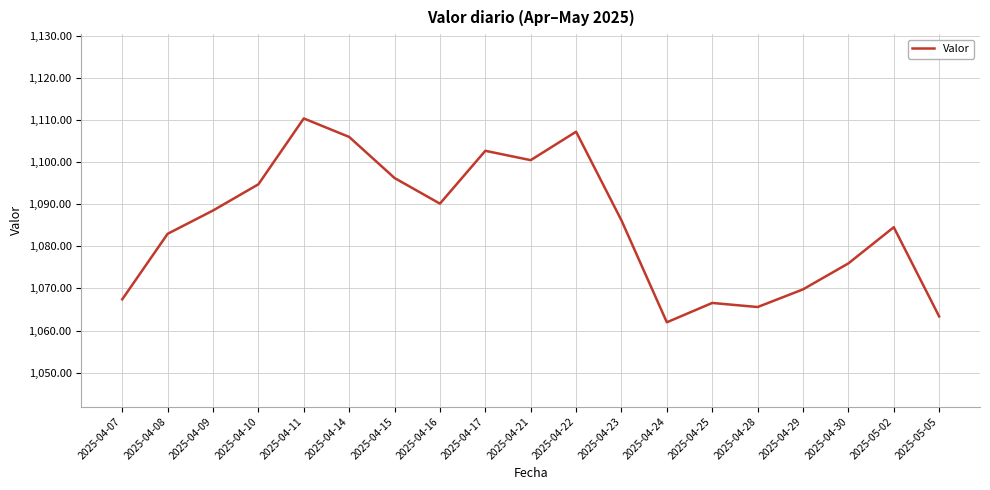

What is the ratio of the value at 2025-04-29 to the value at 2025-04-10?

1.0